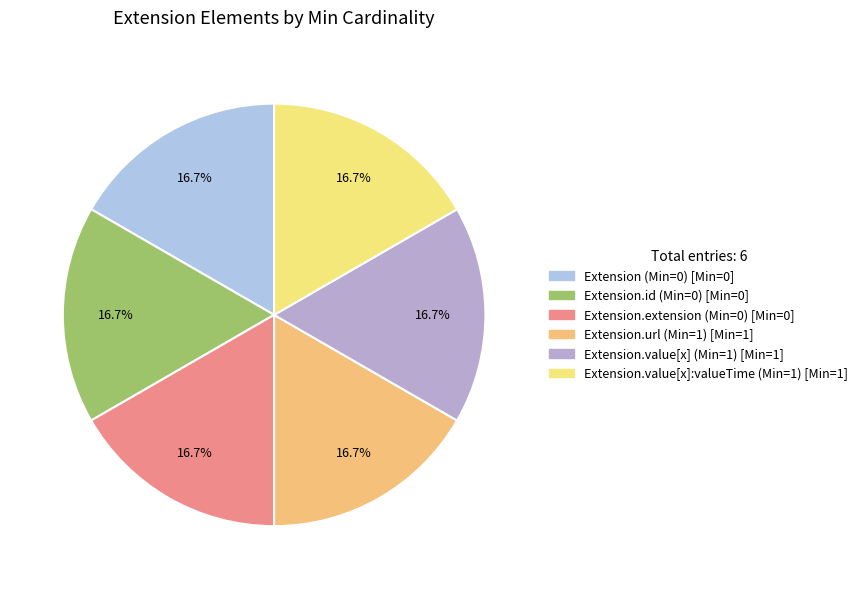

What is the smallest slice in the pie chart?

Extension (Min=0)